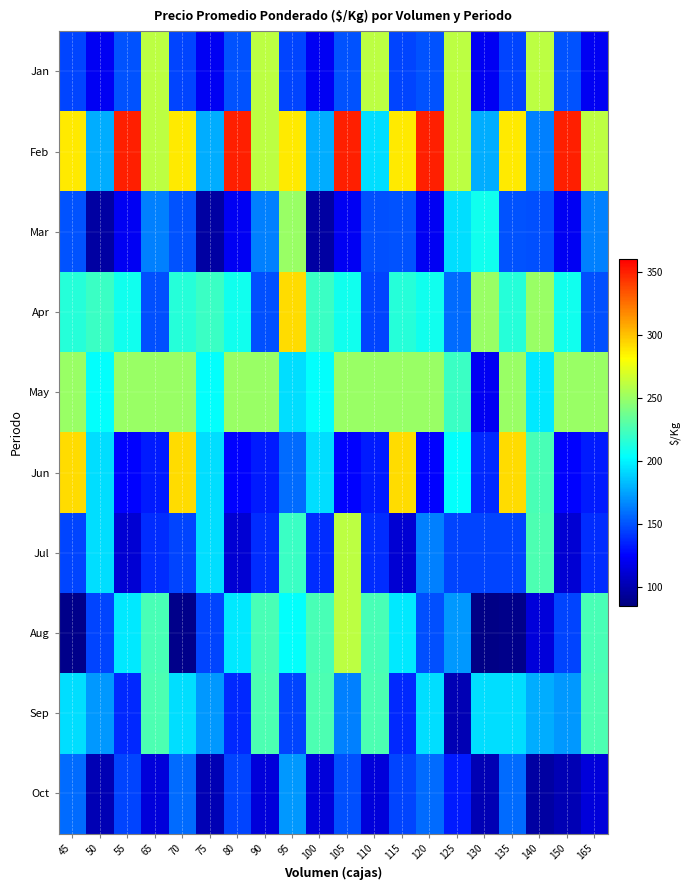

What is the spread (max minus min) of values at 80?

239